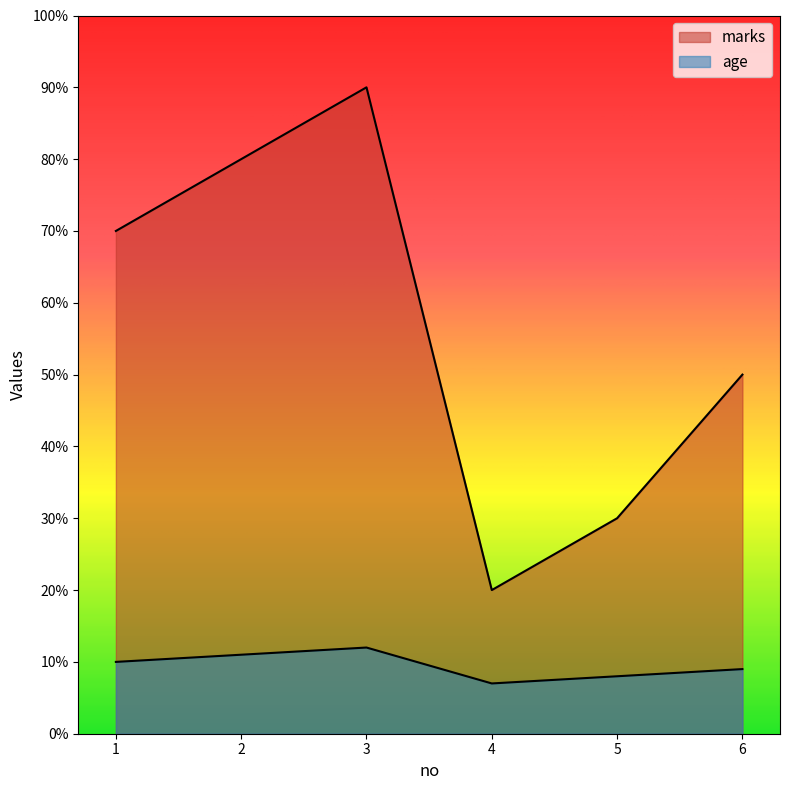

At how many categories does at least one series exceed 63?

3